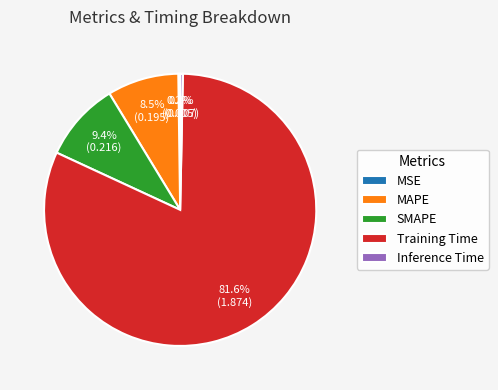

Does any single category account for the majority?

Yes